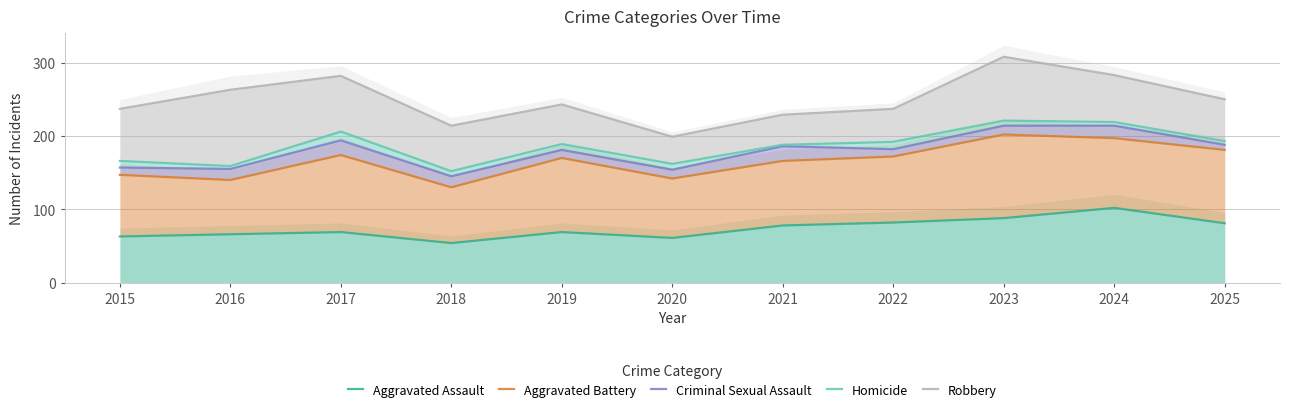

The value of Homicide at 2015 is 242. True or false?

False